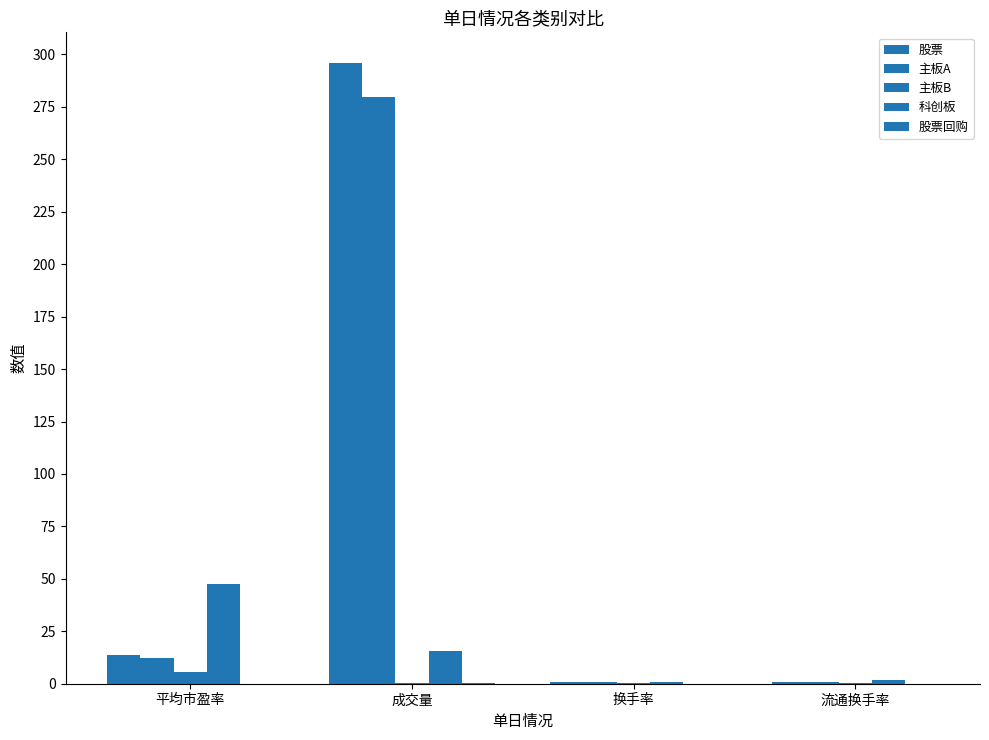

What is the label of the 3rd bar from the left?

换手率